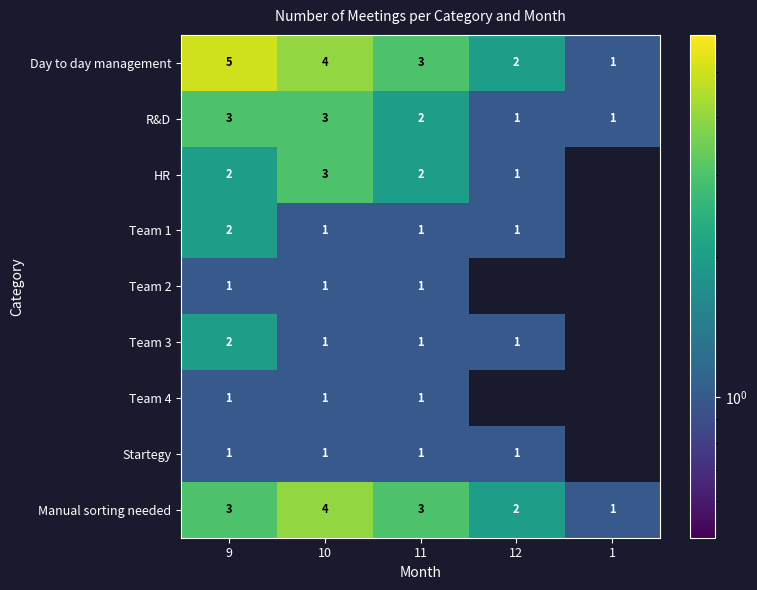

The Team 1 series shows 4 at 9. True or false?

False